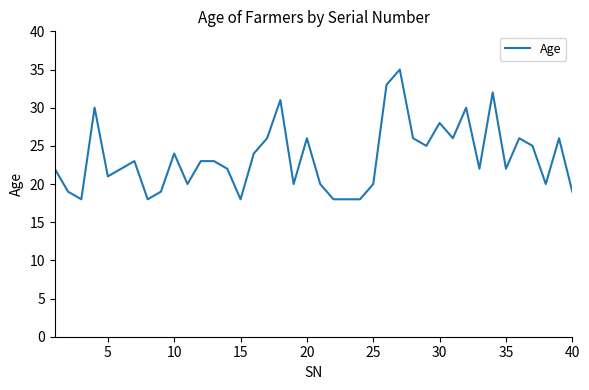

What is the difference between the maximum and minimum values?

17